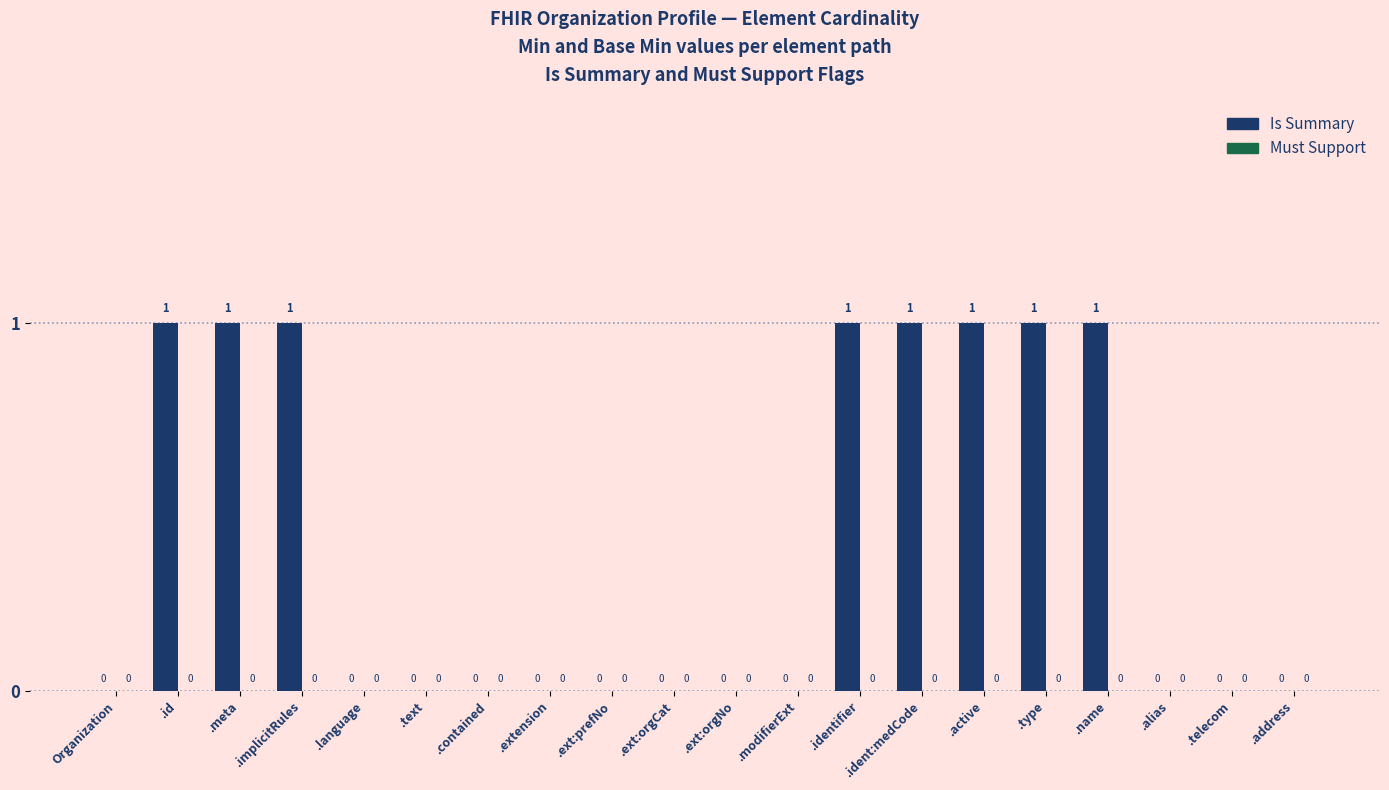

What is the maximum value shown in the chart?

1